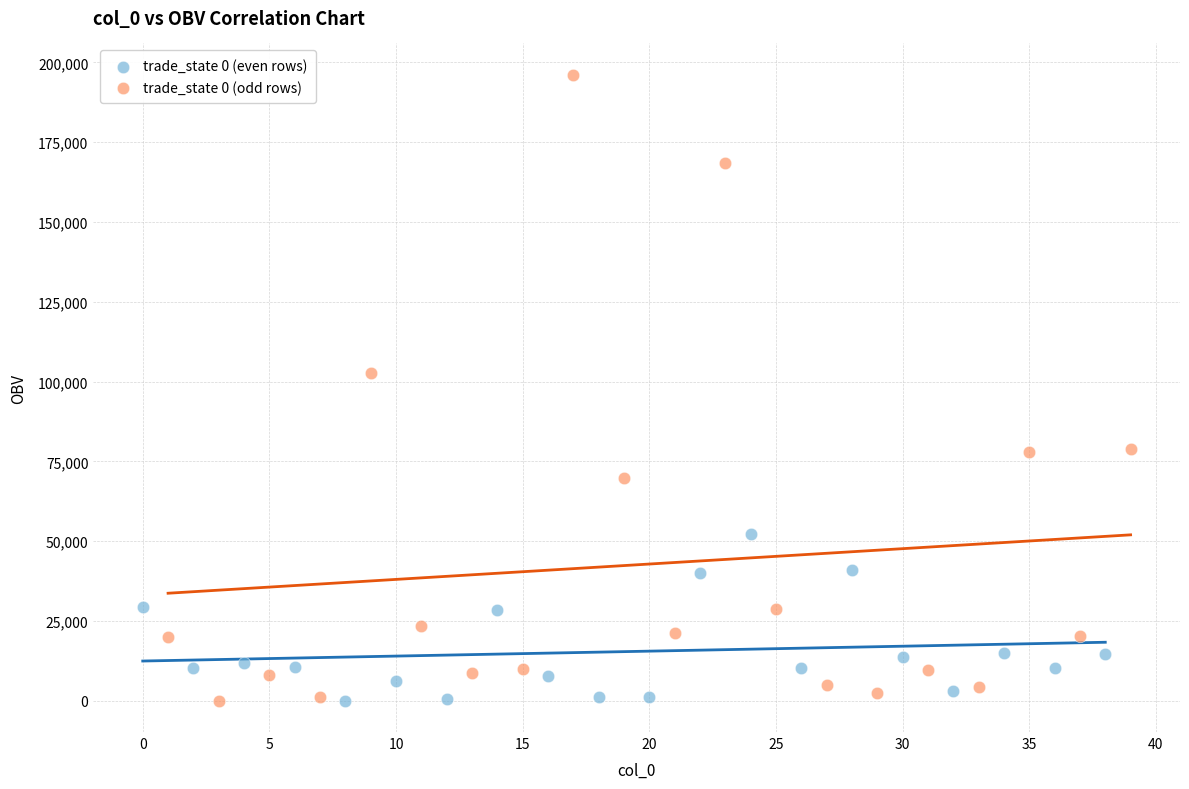

Which series reaches the maximum Y coordinate?

trade_state 0 (odd rows)